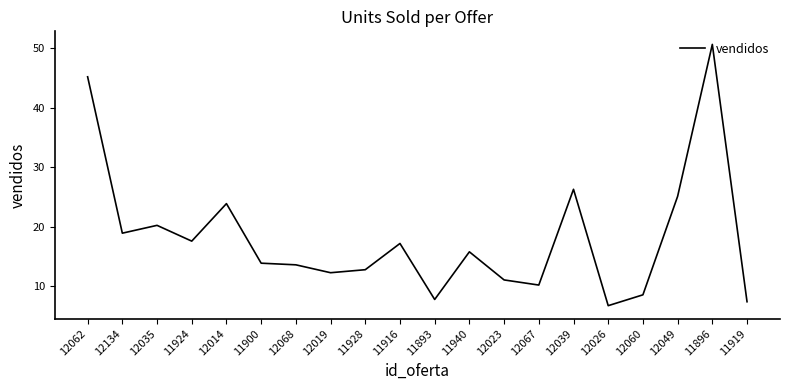

At which category does the chart reach its minimum across all series?

12026